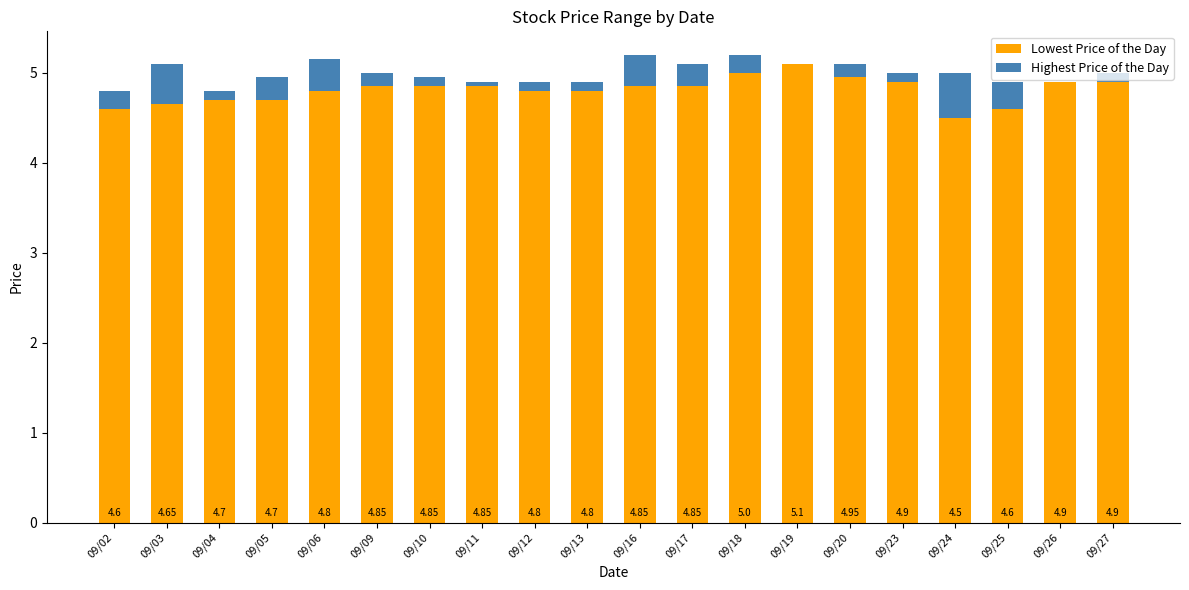

What is the lowest value of the Lowest Price of the Day series?

4.5